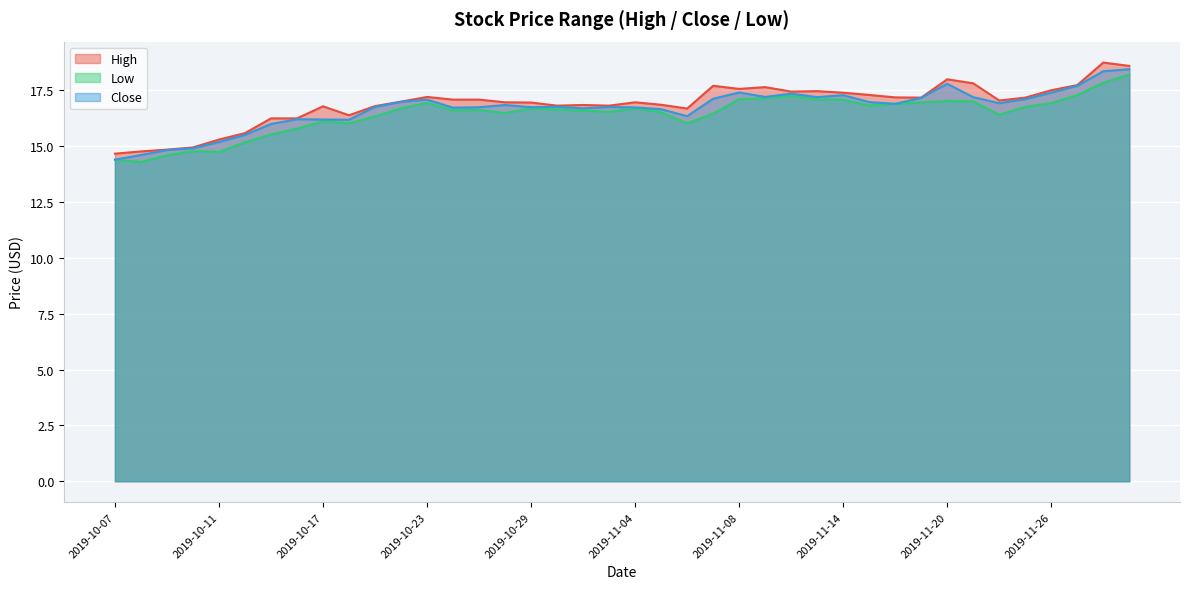

Rank the series by their maximum value, from highest to lowest.

High, Close, Low